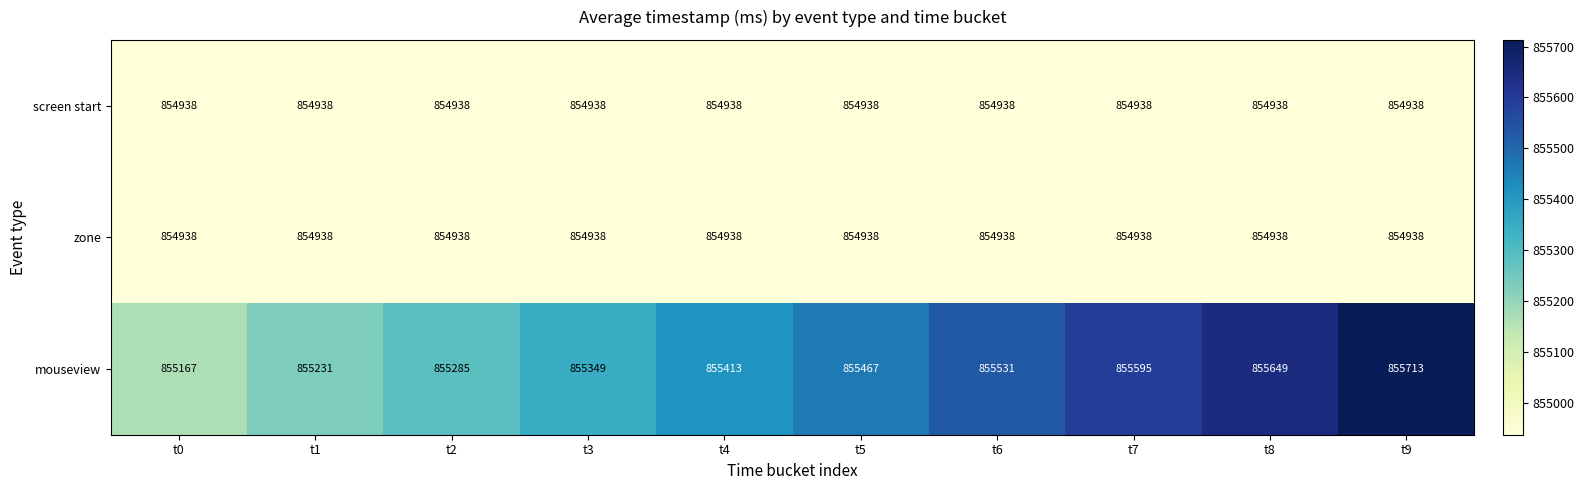

The value of screen start at t9 is 1299852. True or false?

False